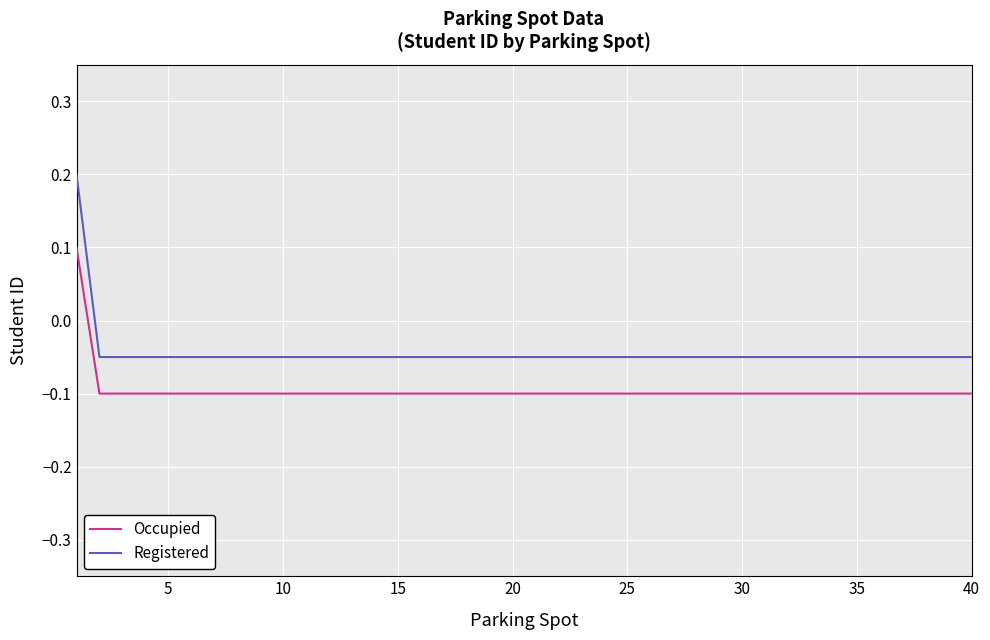

Count the Registered values in the range 0 to 1.

1